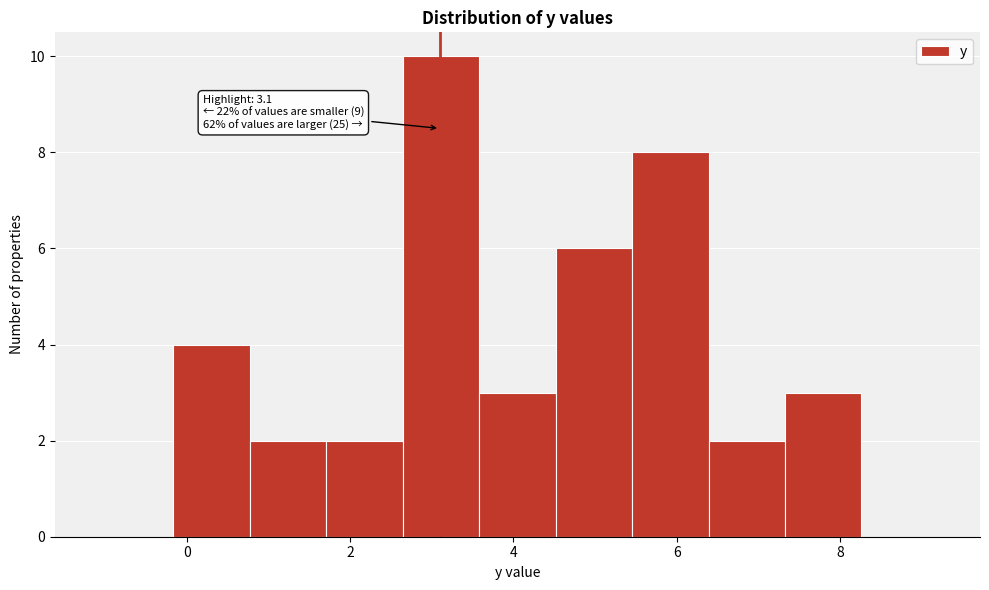

Which range on the x-axis has the tallest bar?

2.6 to 3.6